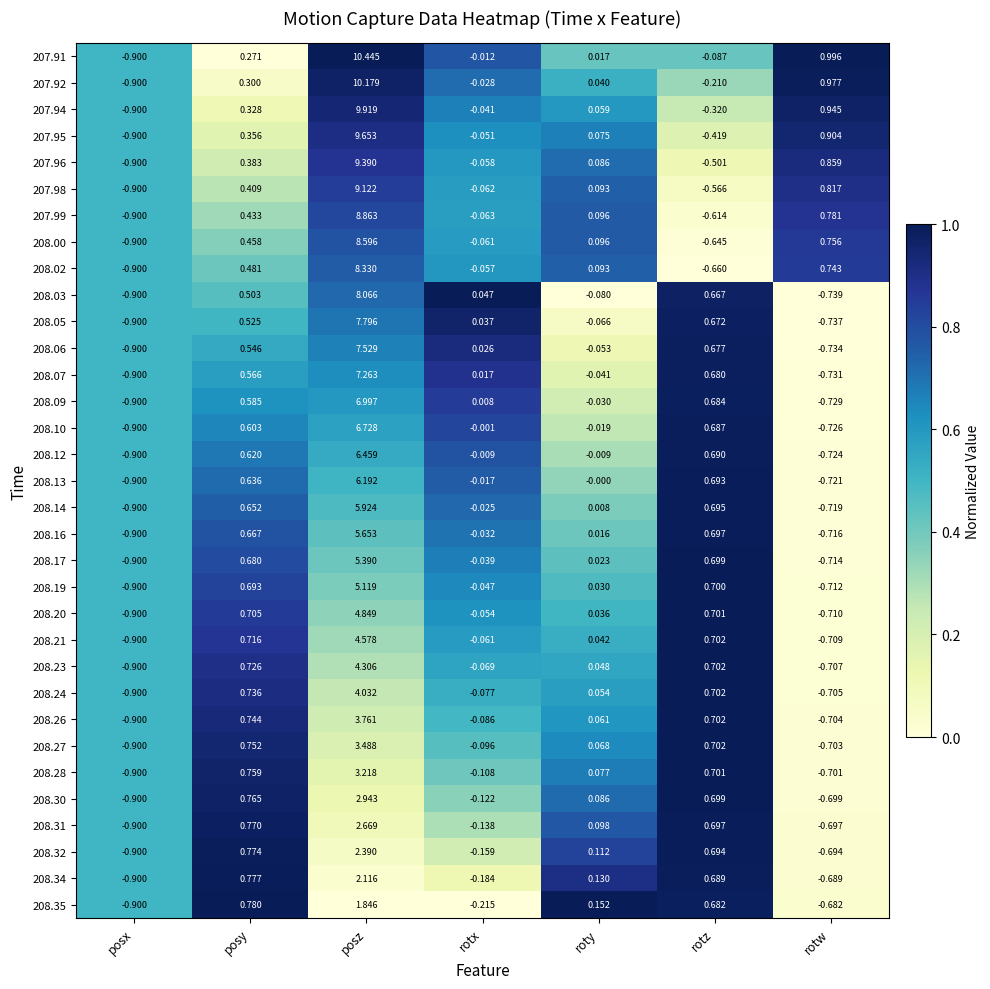

At which category is the sum across all series the highest?

posz